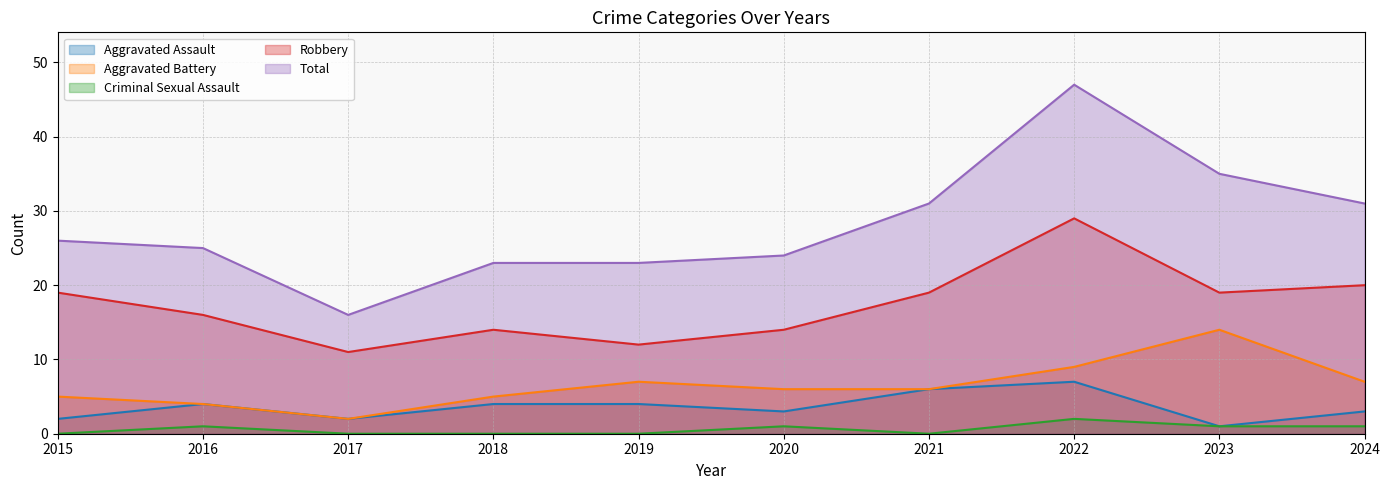

What is the spread (max minus min) of values at 2015?

26